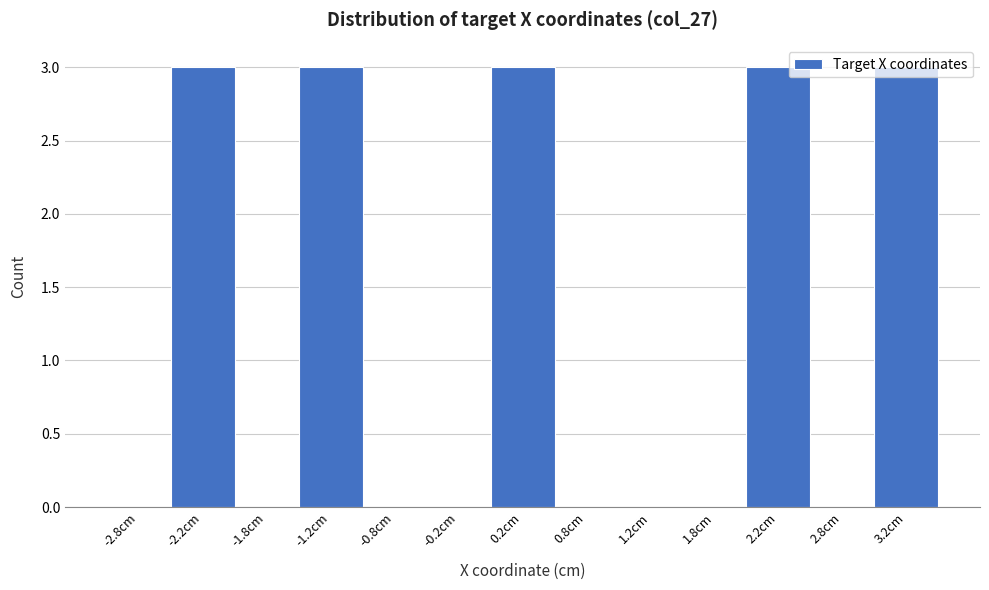

How tall is the bar that spans -1.5 to -1.0 on the x-axis? The values are not printed on the chart, so give them approximately, as read against the axis.

3